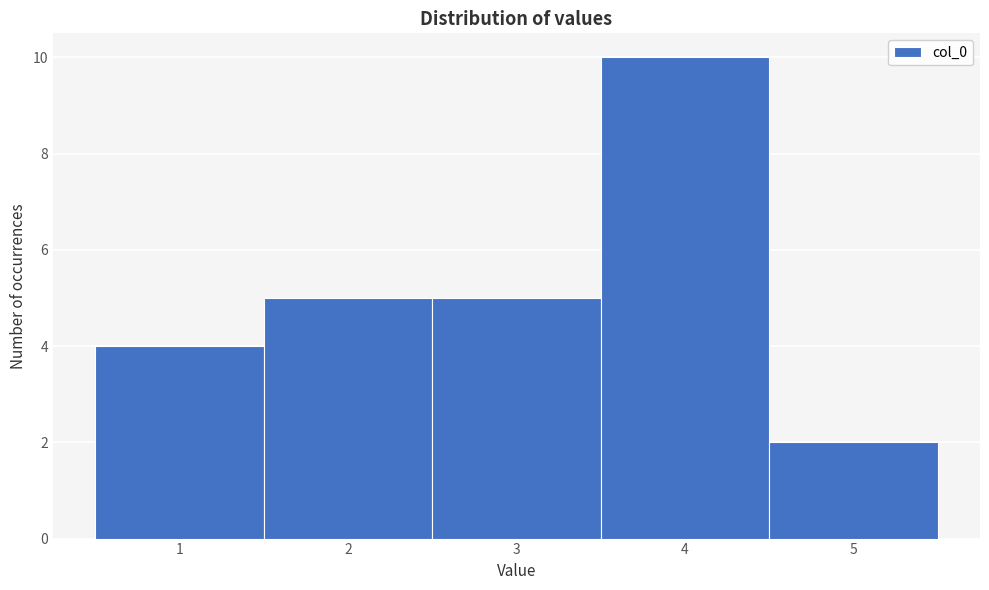

Reading left to right, transcribe this chart: for each bar, give the range it covers on the x-axis and its height. The values are not printed on the chart, so give them approximately, as read against the axis.

0.5 to 1.5: 4
1.5 to 2.5: 5
2.5 to 3.5: 5
3.5 to 4.5: 10
4.5 to 5.5: 2